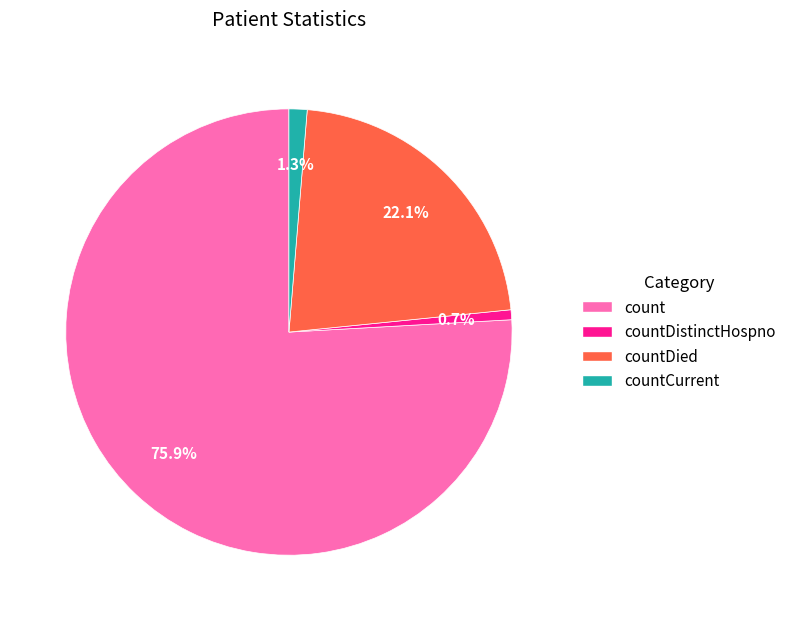

Is there a majority slice in this chart?

Yes